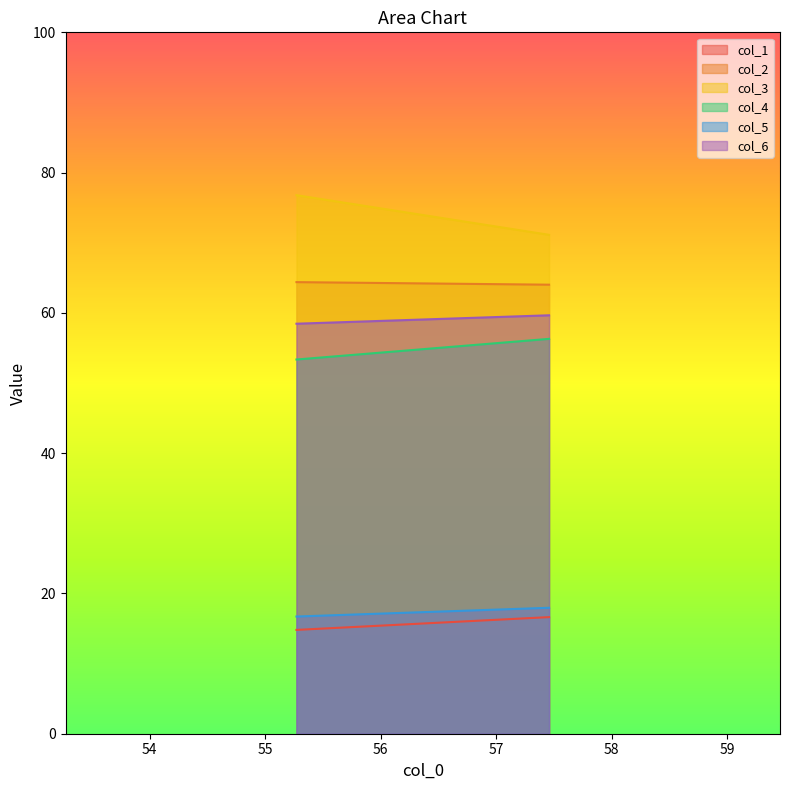

How many col_1 values are between 14 and 16?

1